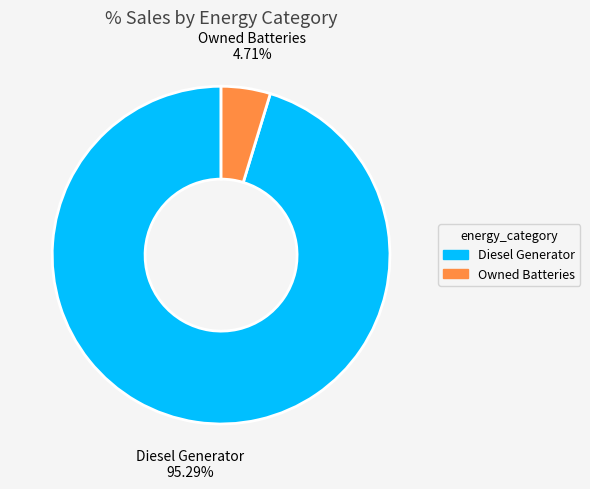

How many segments does this pie chart have?

2